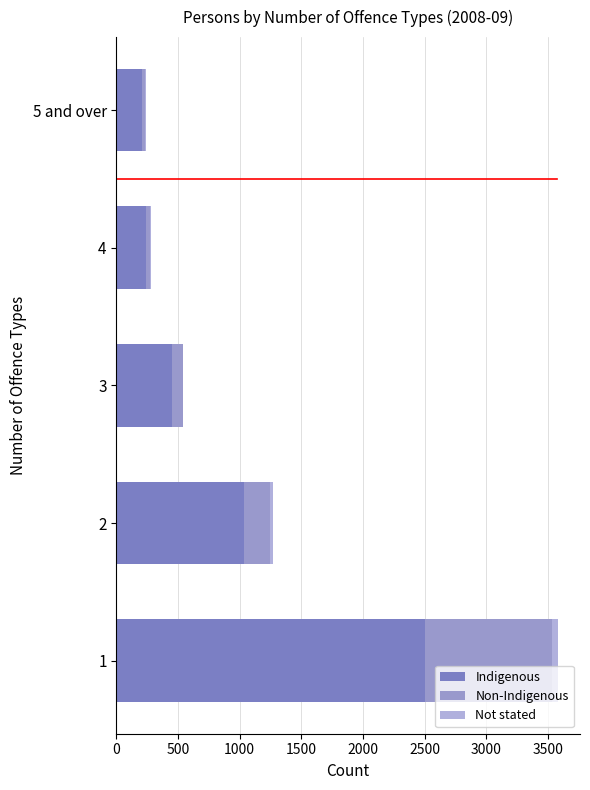

Count the number of data series in this chart.

3